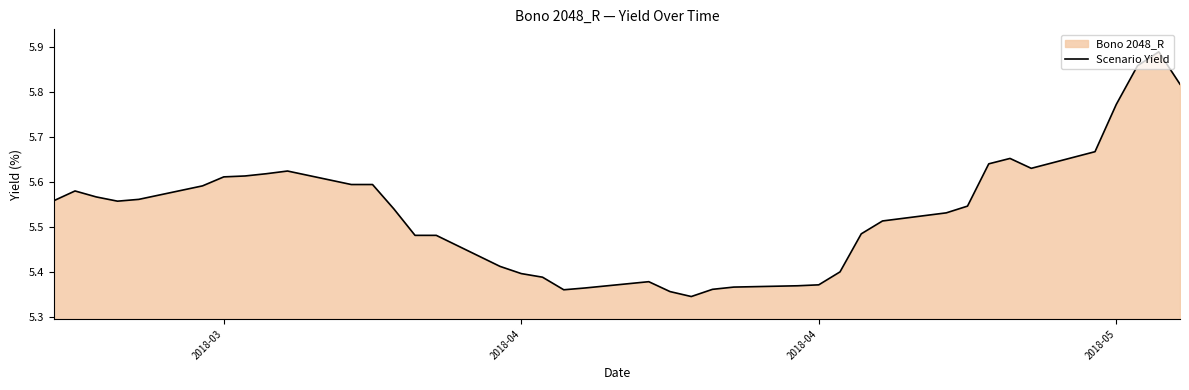

True or false: the data has more than 0 interior local peaks.

True